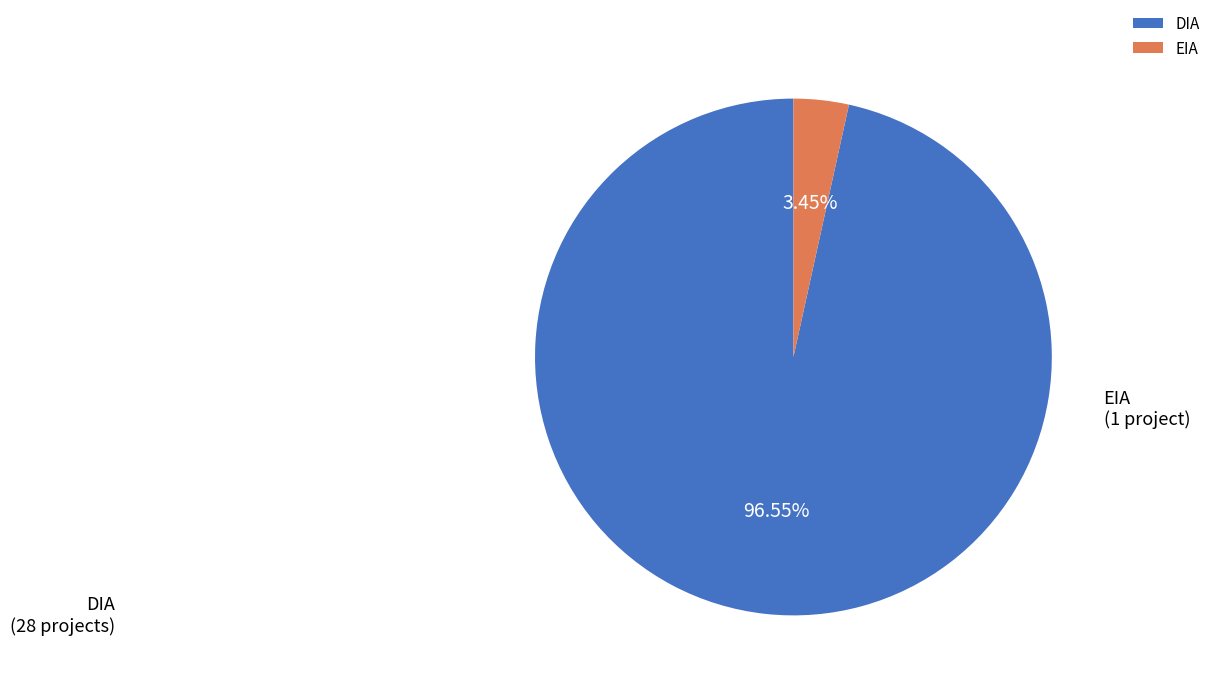

The EIA slice represents 10% of the pie. True or false?

False